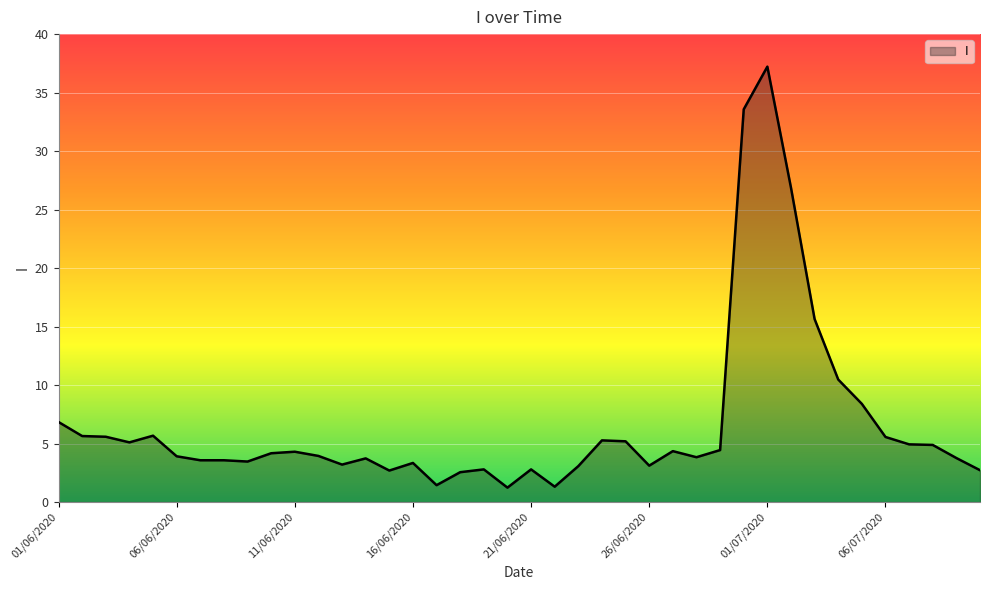

What is the greatest value displayed?

37.2